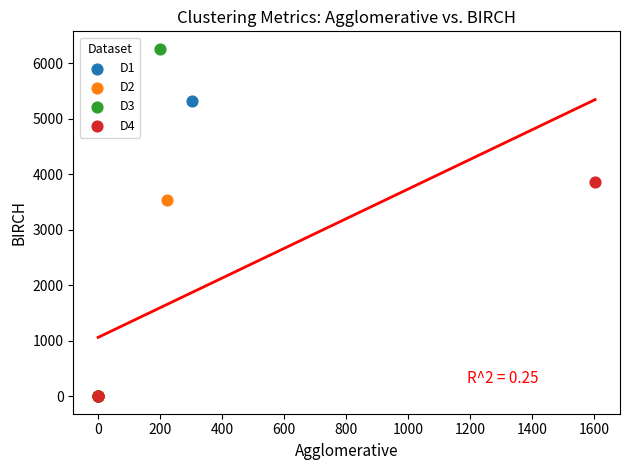

Which series has the largest Y range (max minus min)?

D3